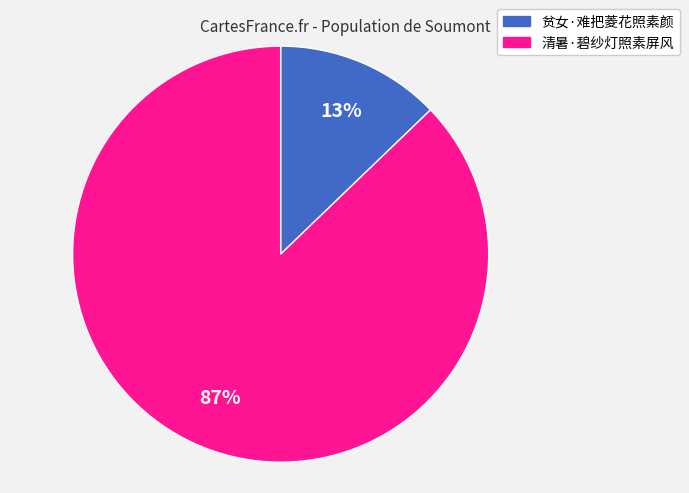

Does 贫女·难把菱花照素颜 represent more than half of the total?

No